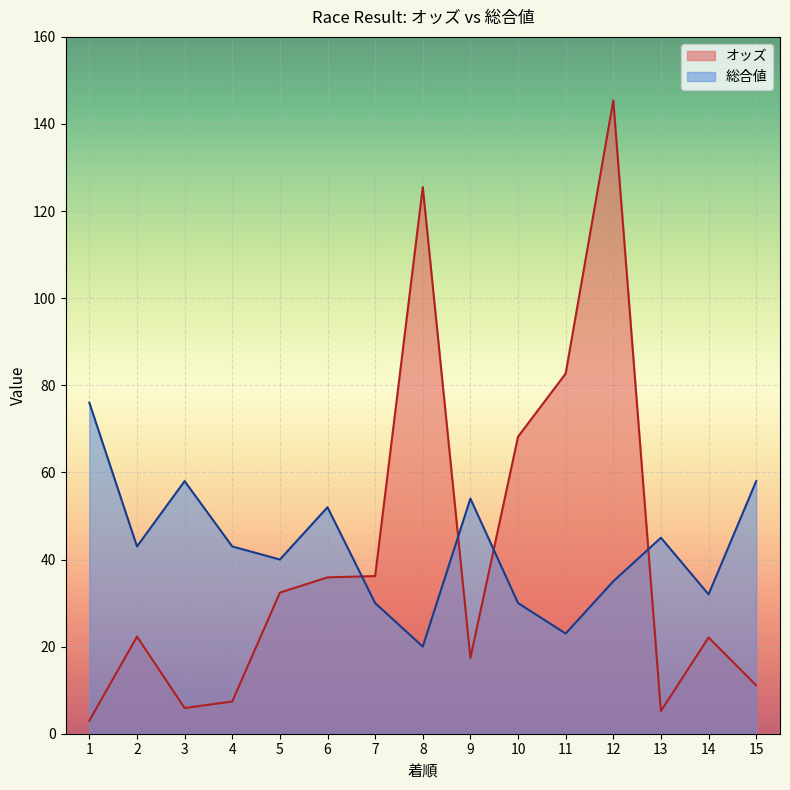

What is the lowest value of the オッズ series?

3.0